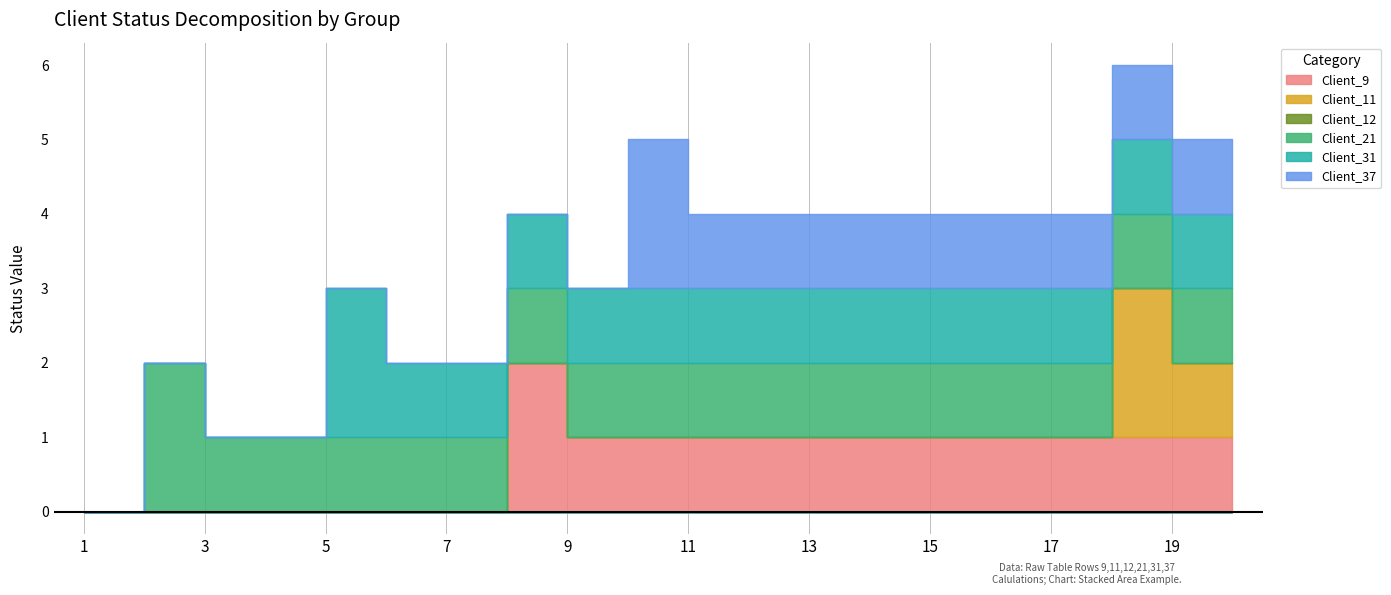

Is it true that Client_9 equals -1 at 4?

False